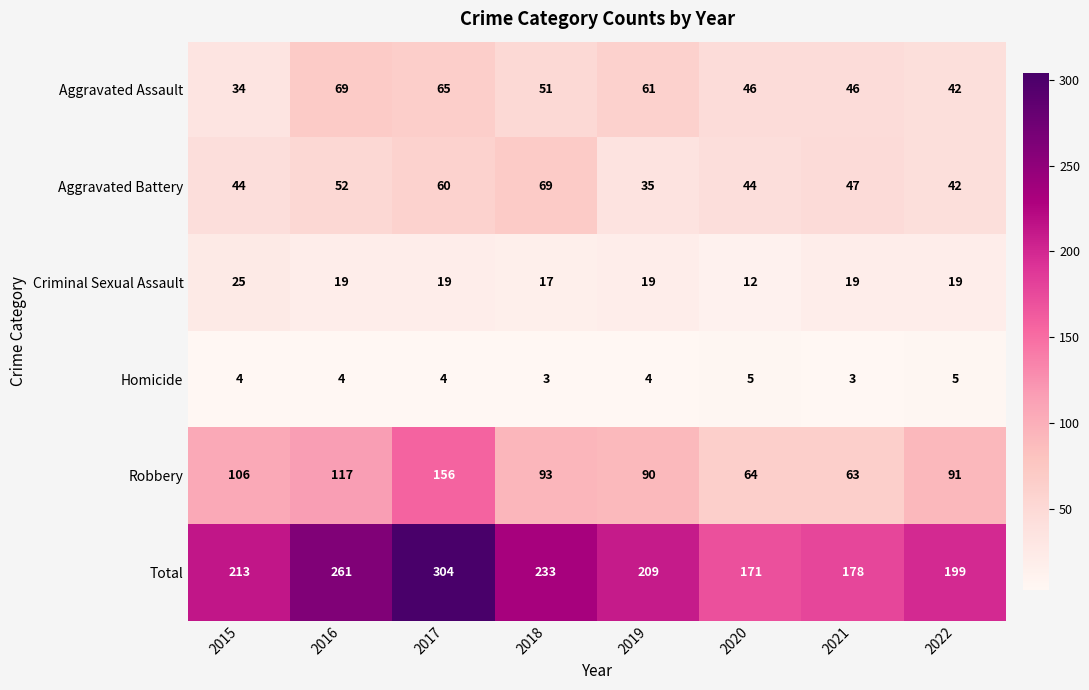

Which series changed the most between 2016 and 2022?

Total